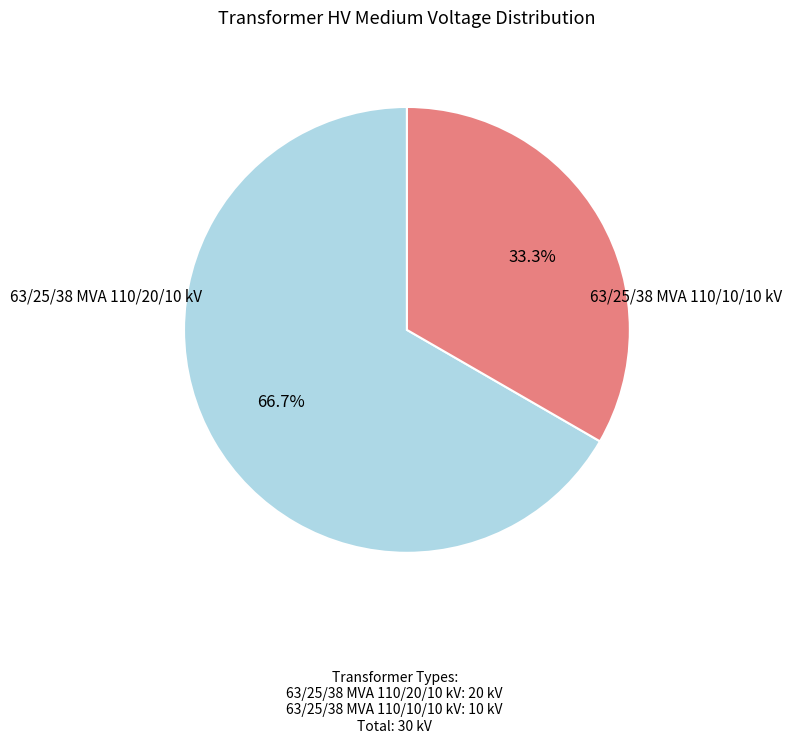

Is there any slice that represents more than half of the pie?

Yes